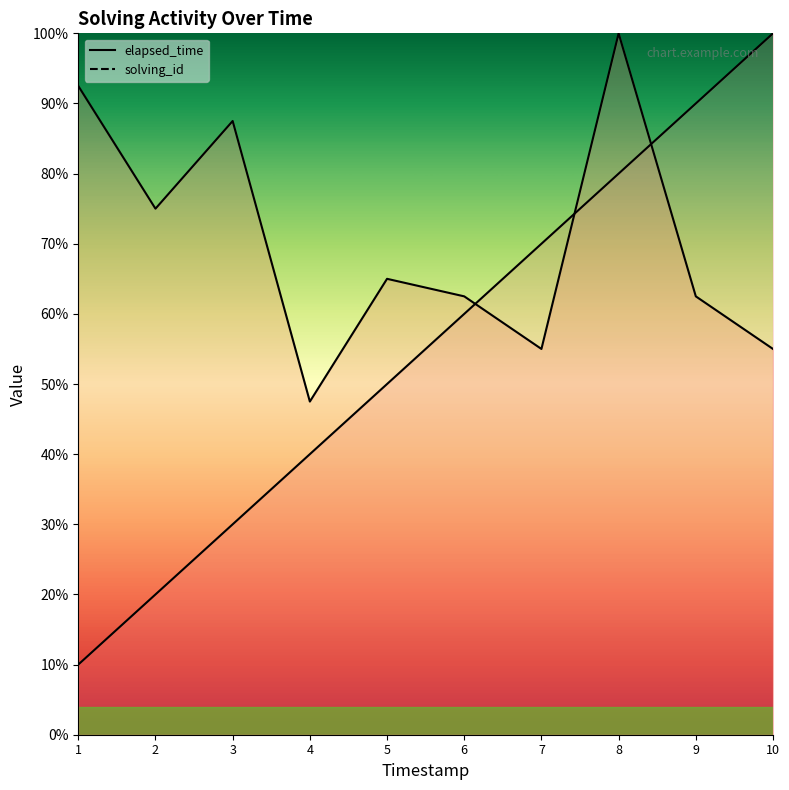

What is the difference between the highest and lowest values at 2?

55.0